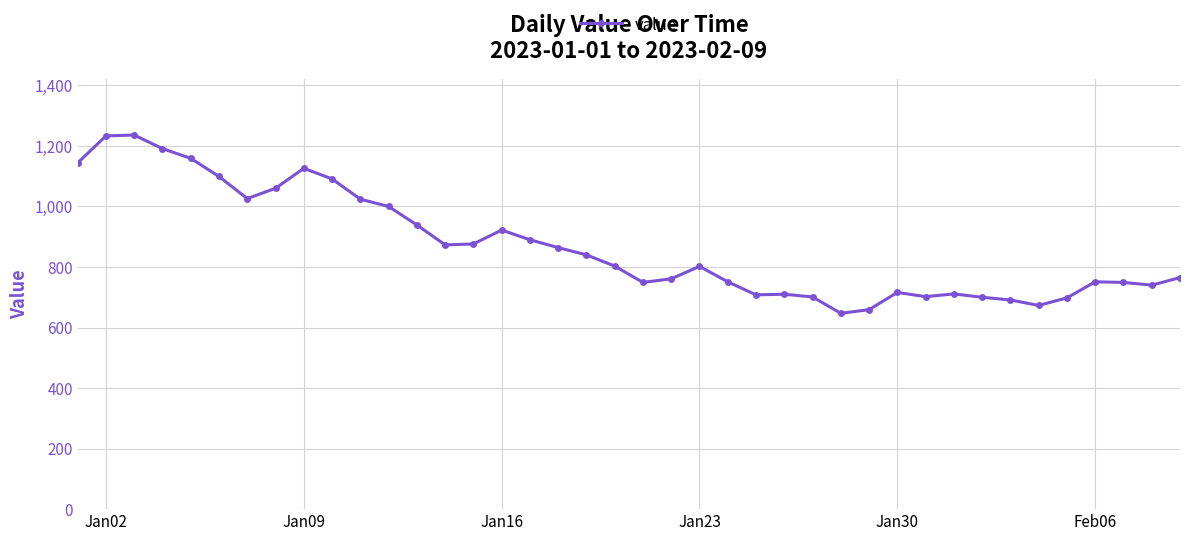

Does the chart have visible grid lines?

Yes